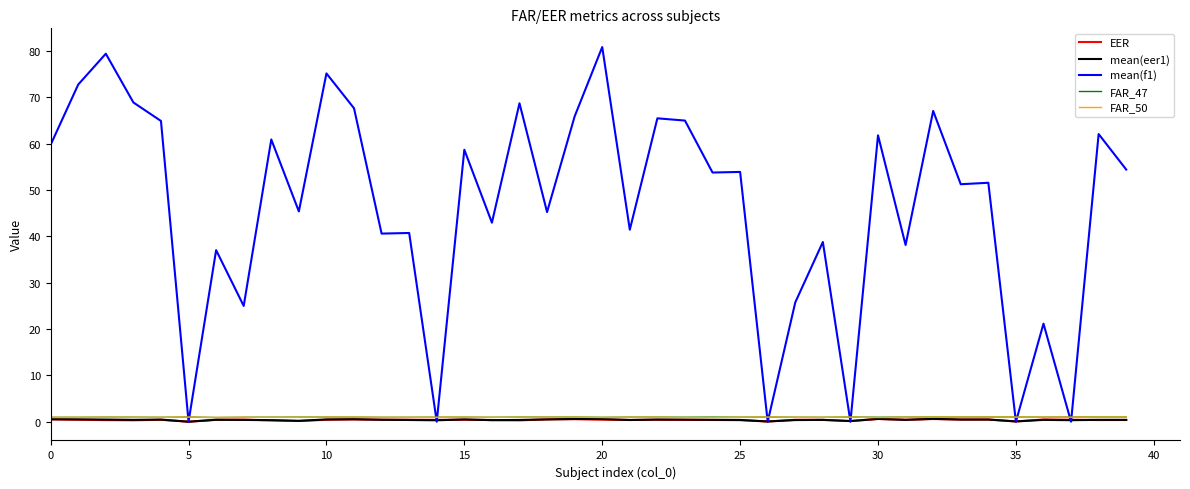

Which series has the widest spread of values?

mean(f1)